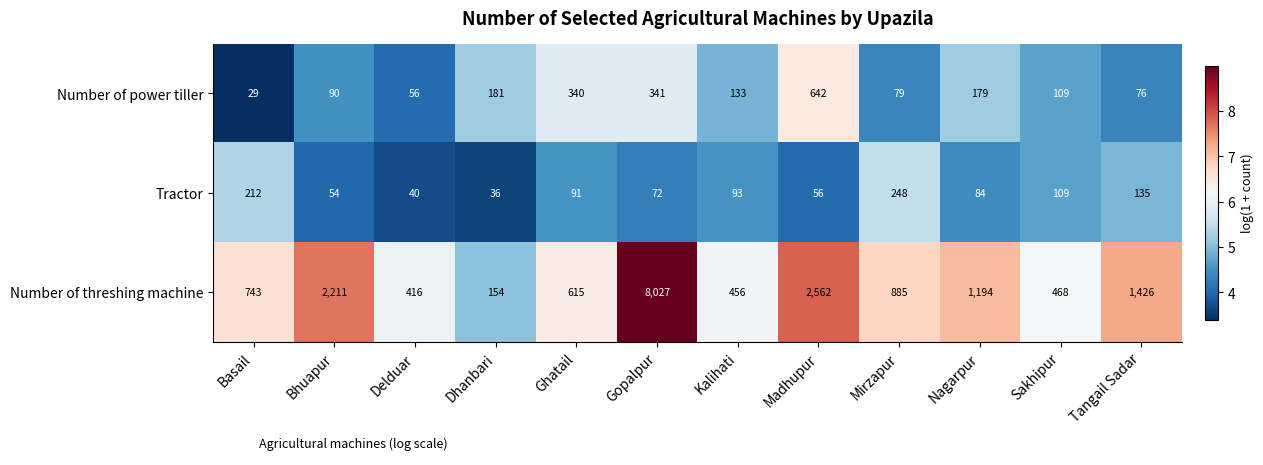

What is the lowest value of the Tractor series?

36